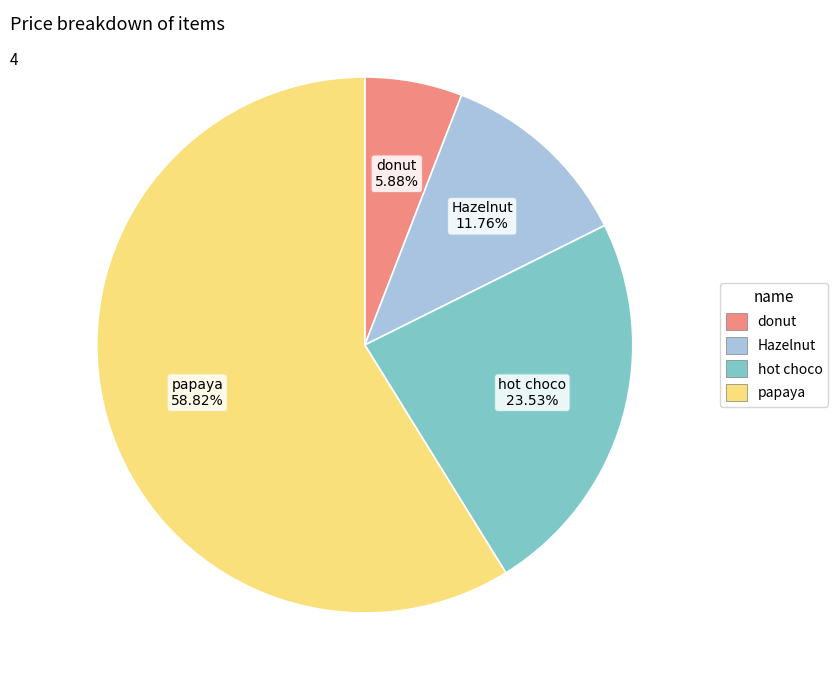

What is the largest slice in the pie chart?

papaya